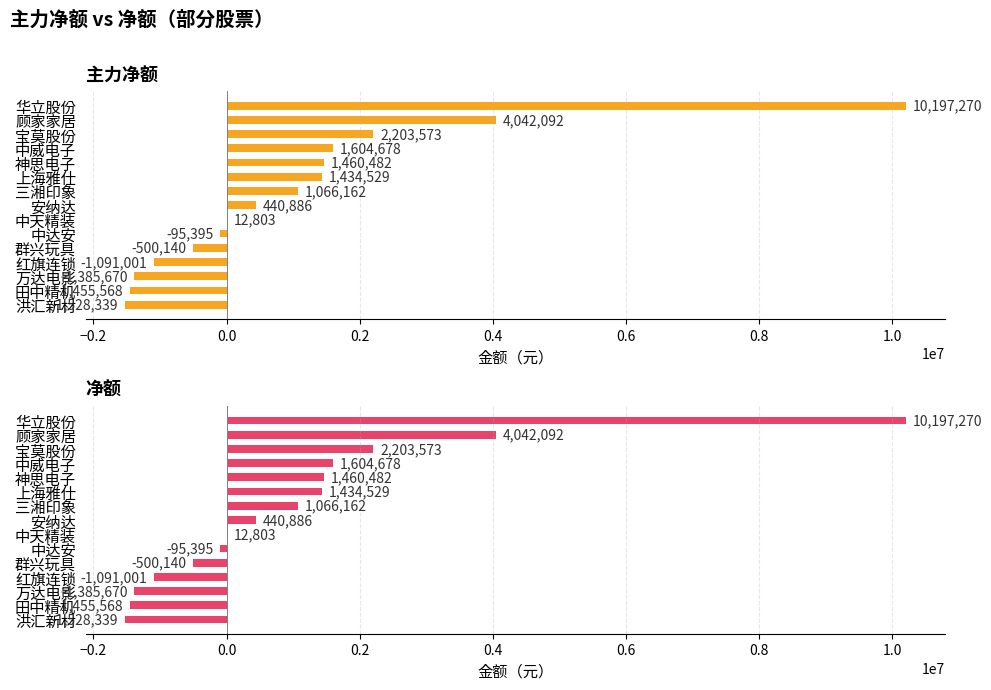

True or false: 主力净额 has a value of -1455568 at 田中精机.

True